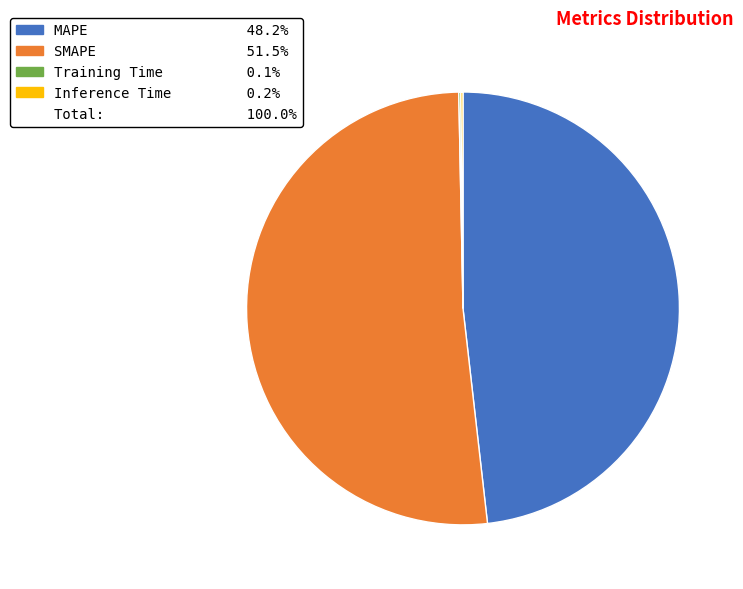

Is there a majority slice in this chart?

Yes